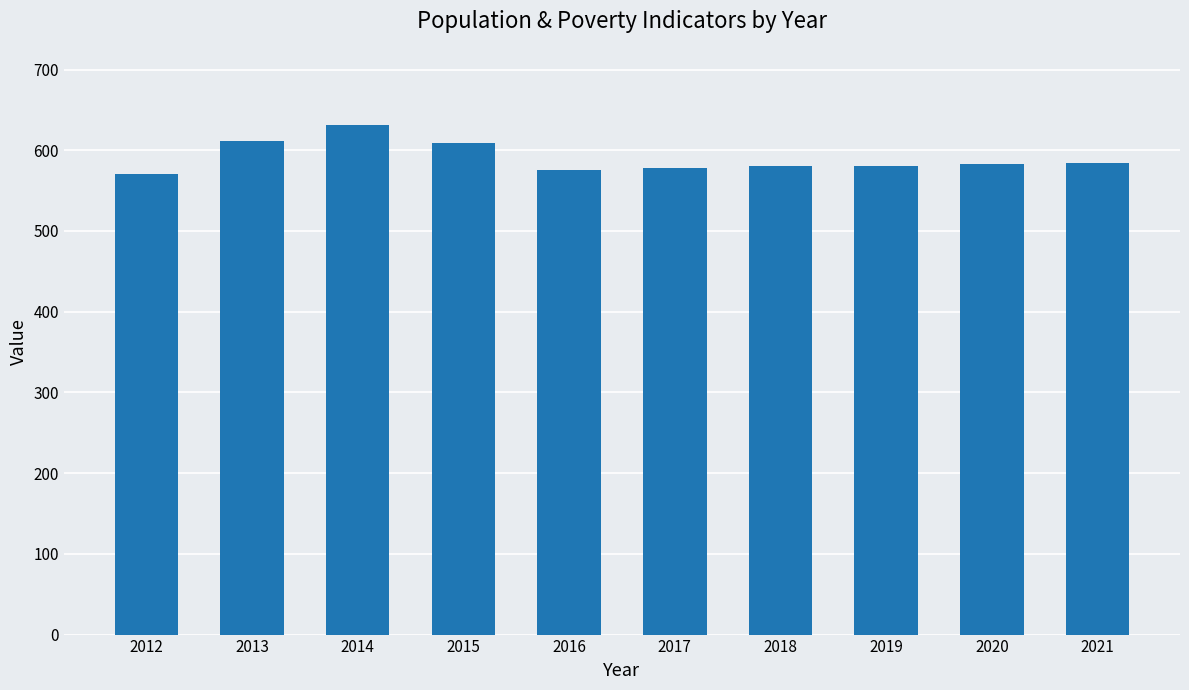

True or false: the data shows 160 at 2019.

False